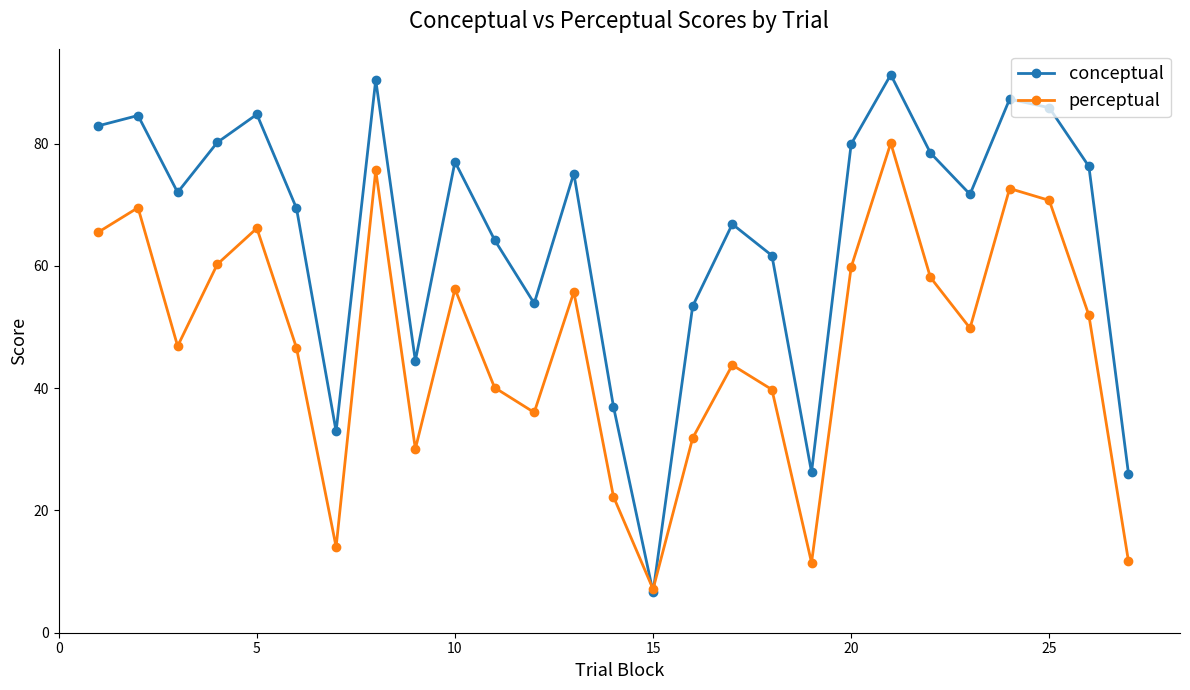

Does the chart display data point markers on the line(s)?

Yes